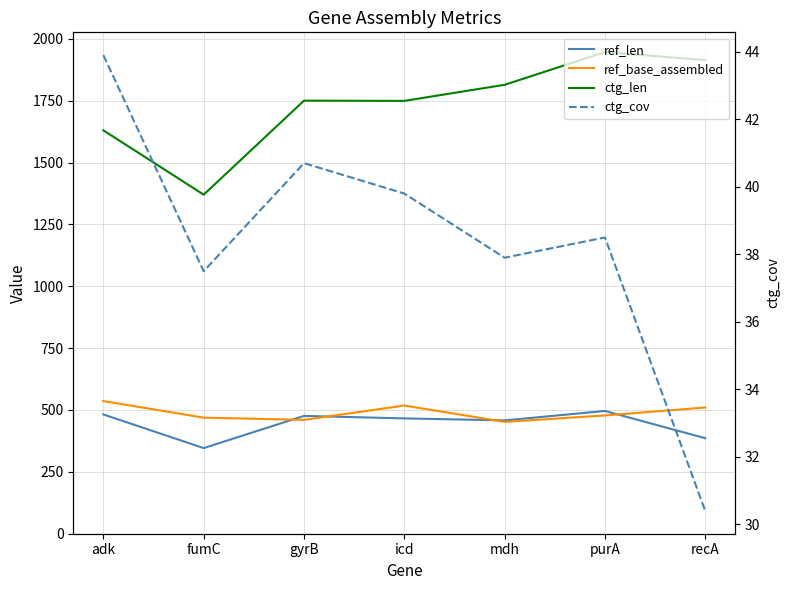

What is the label of the 2nd point from the right?

purA